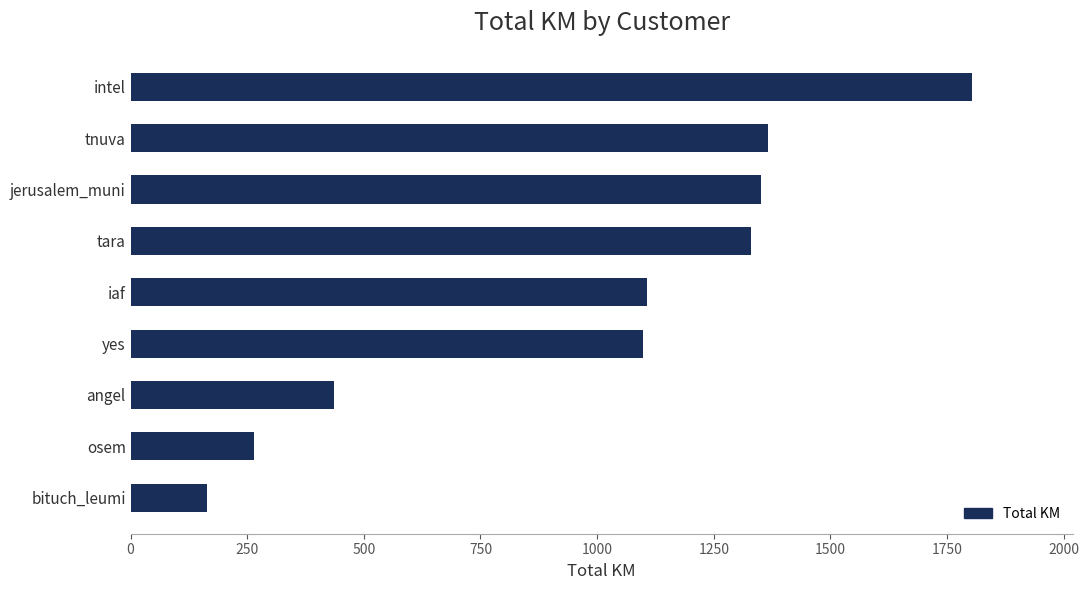

Where is the data nearest to the value 983?

yes